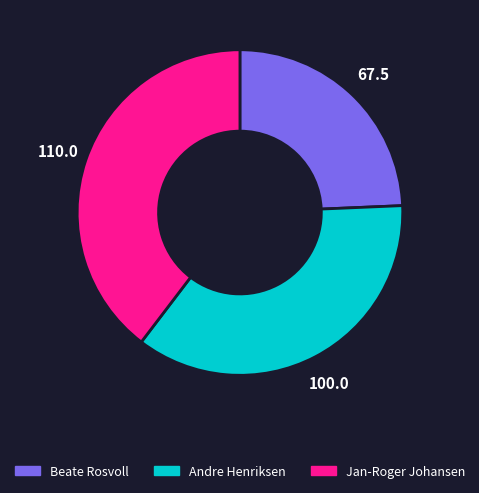

Which slice is the smallest?

Beate Rosvoll